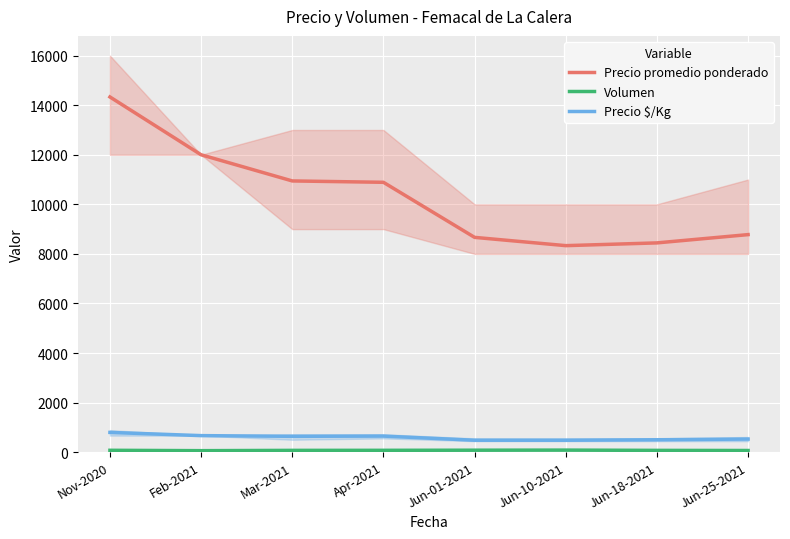

What is the value of the Precio $/Kg point at the 3rd from the left?

639